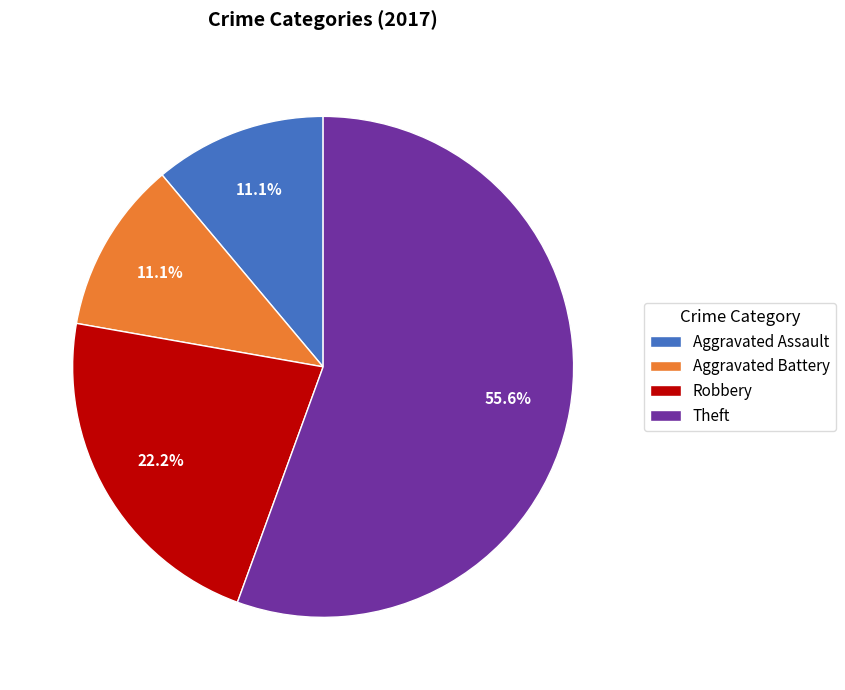

To the nearest percent, what portion does Theft represent?

56%